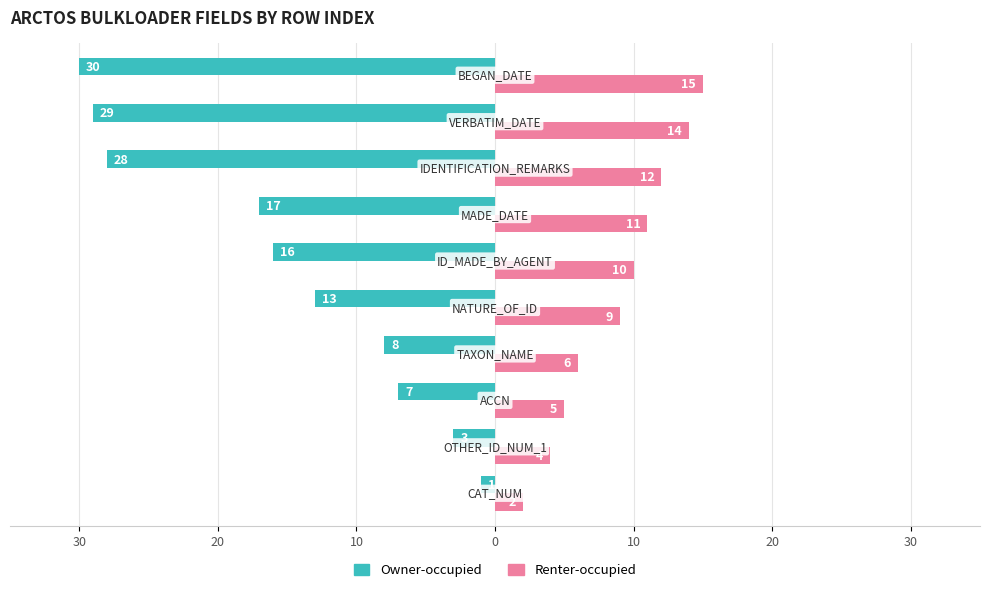

What are all the series names shown in the legend?

Owner-occupied, Renter-occupied